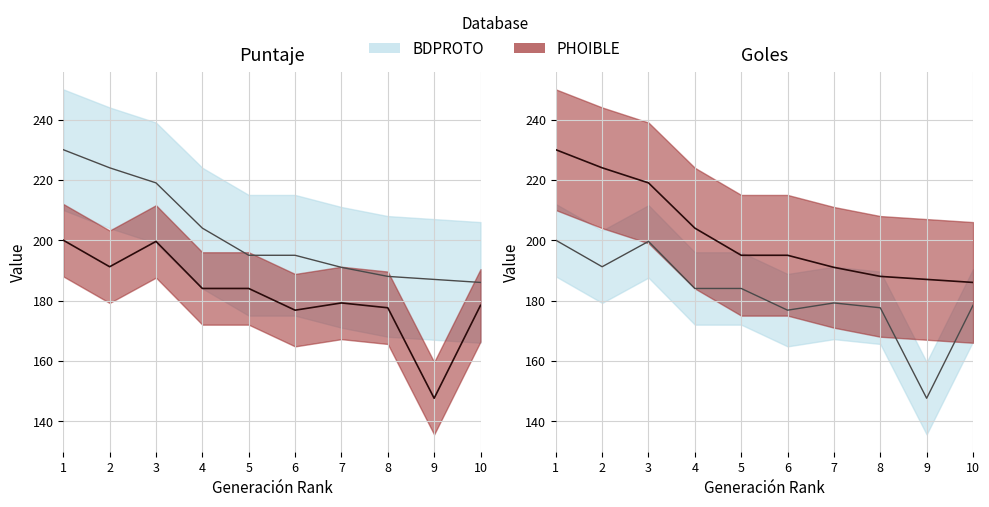

What is the value of the Goles point at the 2nd from the left?

191.2